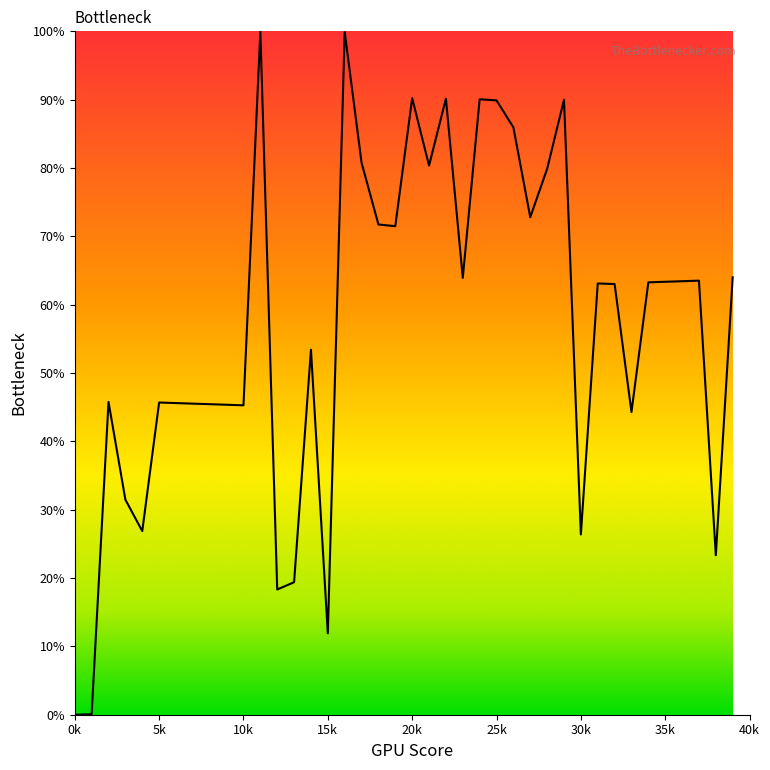

What is the difference between the maximum and minimum values?

100.0